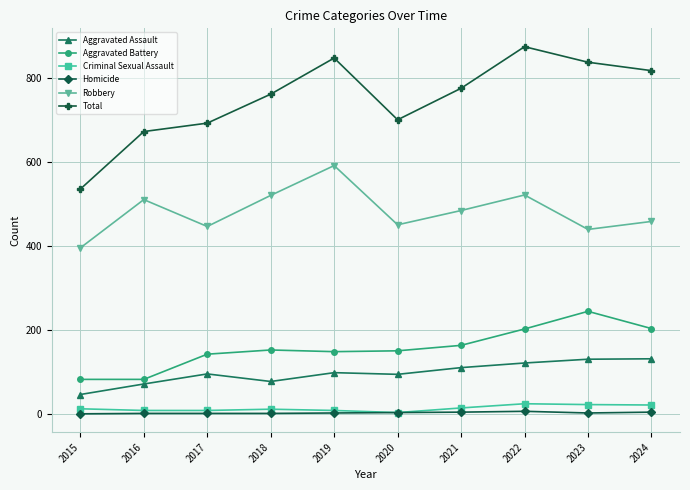

At which category is the sum across all series the highest?

2022